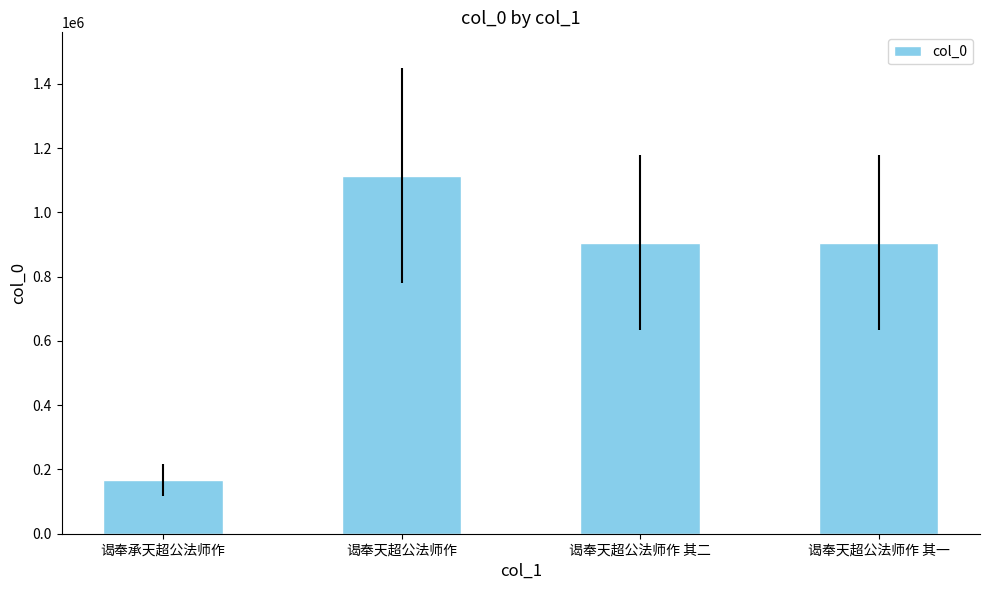

What position from the left is 谒奉天超公法师作 其二?

3